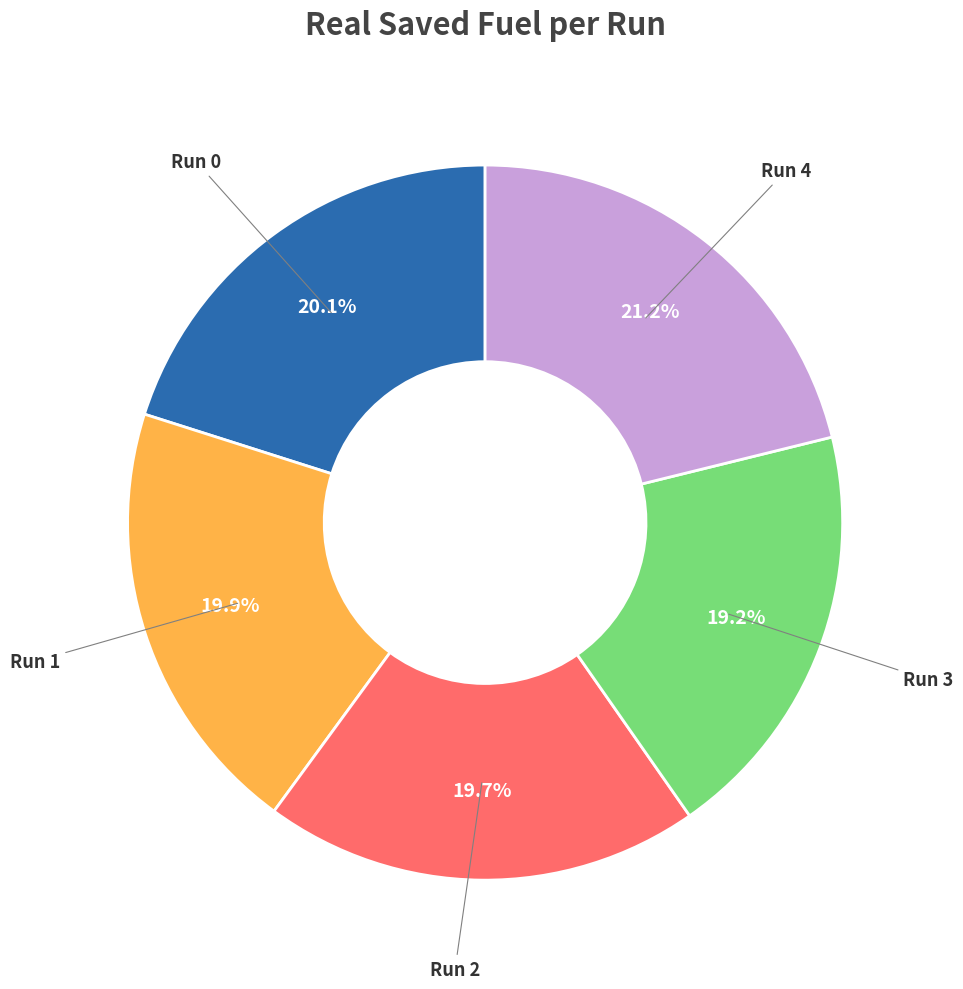

How many slices are in this pie chart?

5